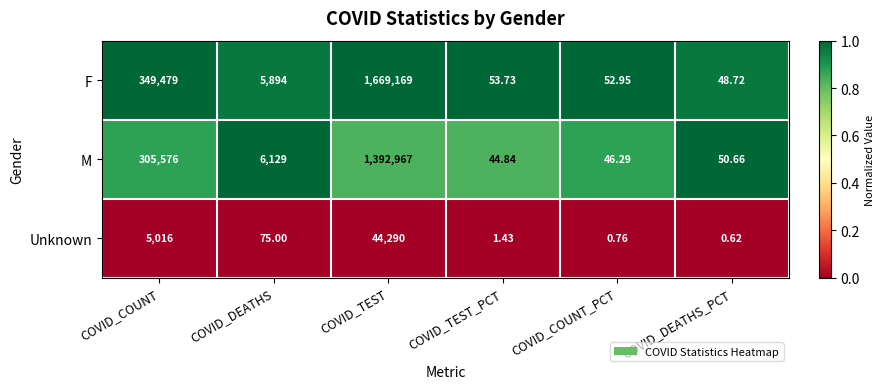

At which label does F first exceed 5894?

COVID_COUNT